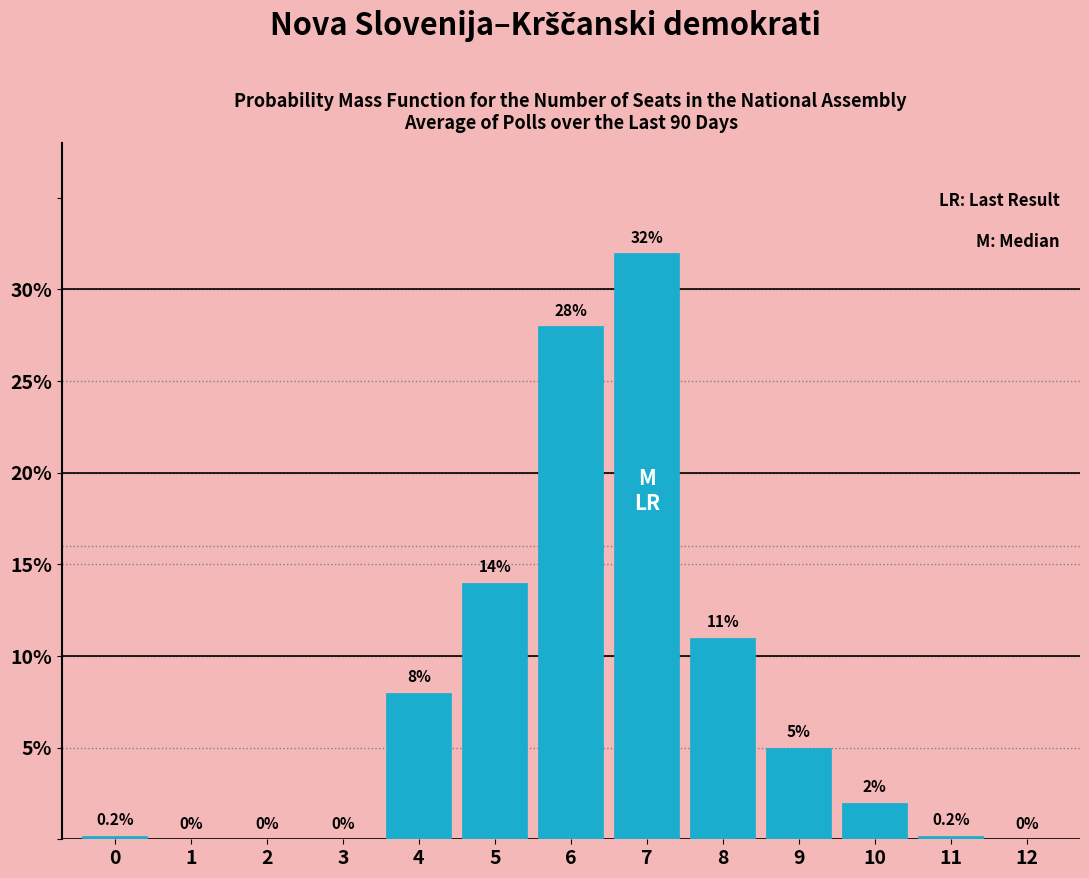

Reading left to right, list all the values displayed in this chart.

0=0.2	1=0.0	2=0.0	3=0.0	4=8.0	5=14.0	6=28.0	7=32.0	8=11.0	9=5.0	10=2.0	11=0.2	12=0.0